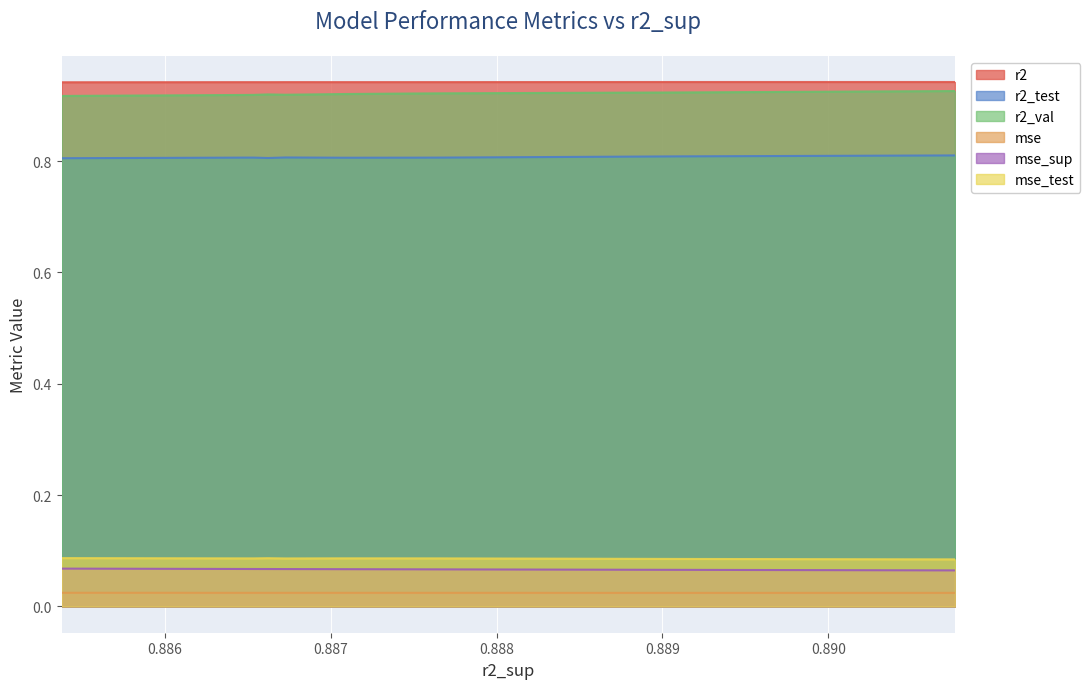

What is the sum of all mse_sup values?

0.7